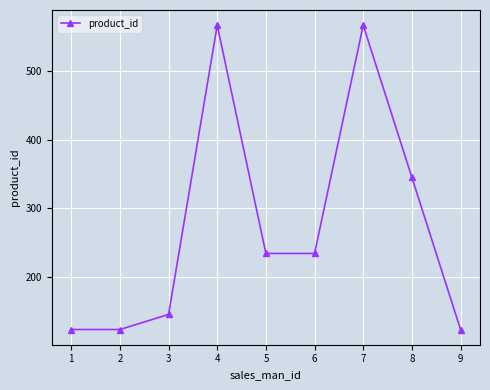

Read the value at 2.

123